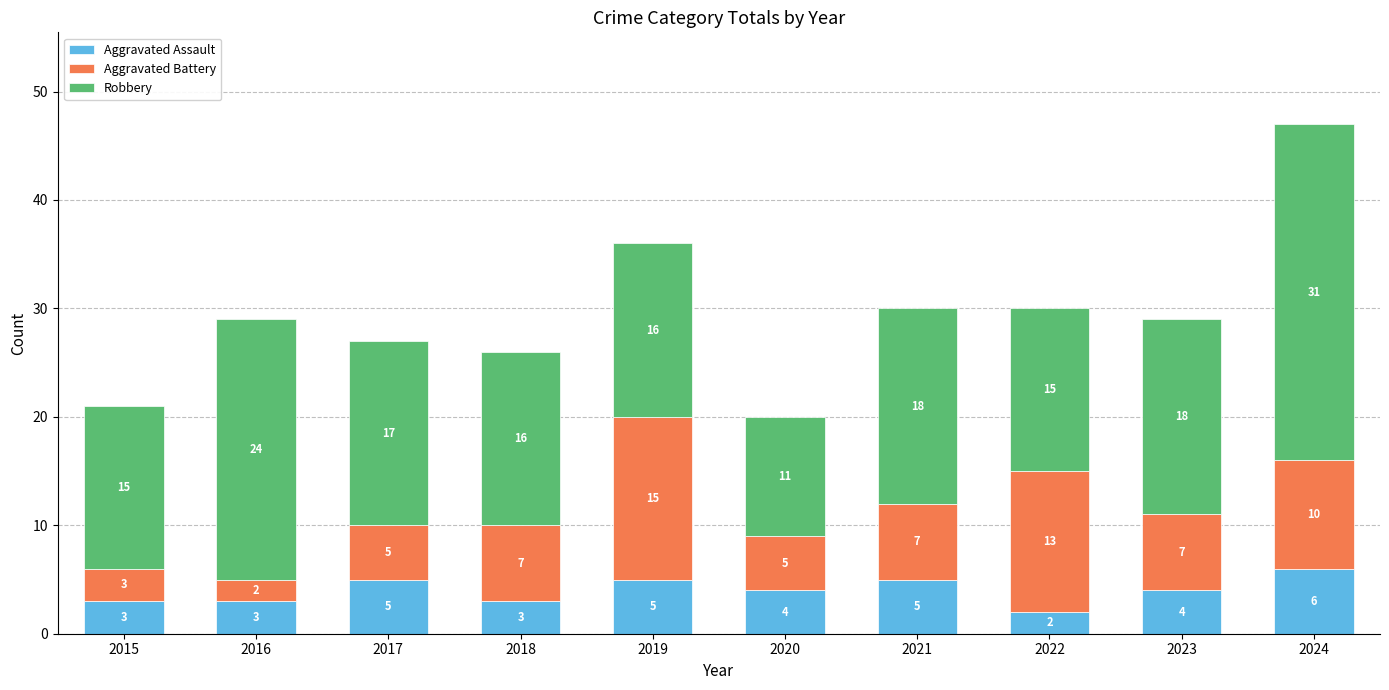

True or false: Aggravated Assault has a value of 3 at 2016.

True